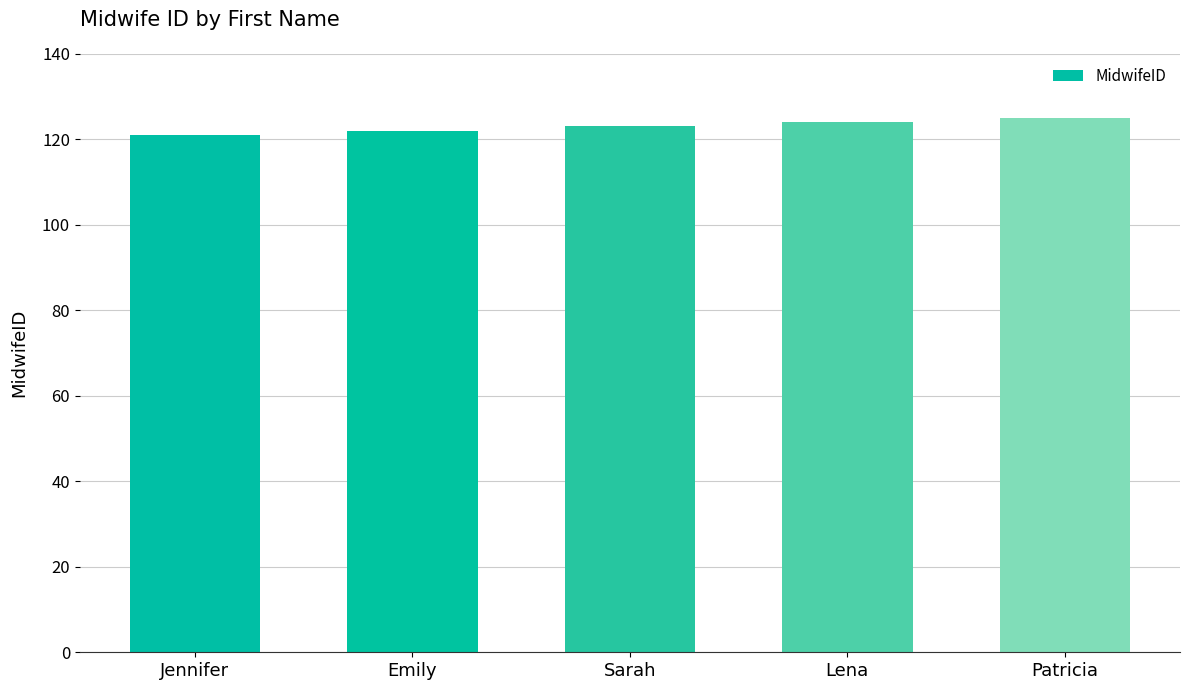

How many data points does each series have?

5